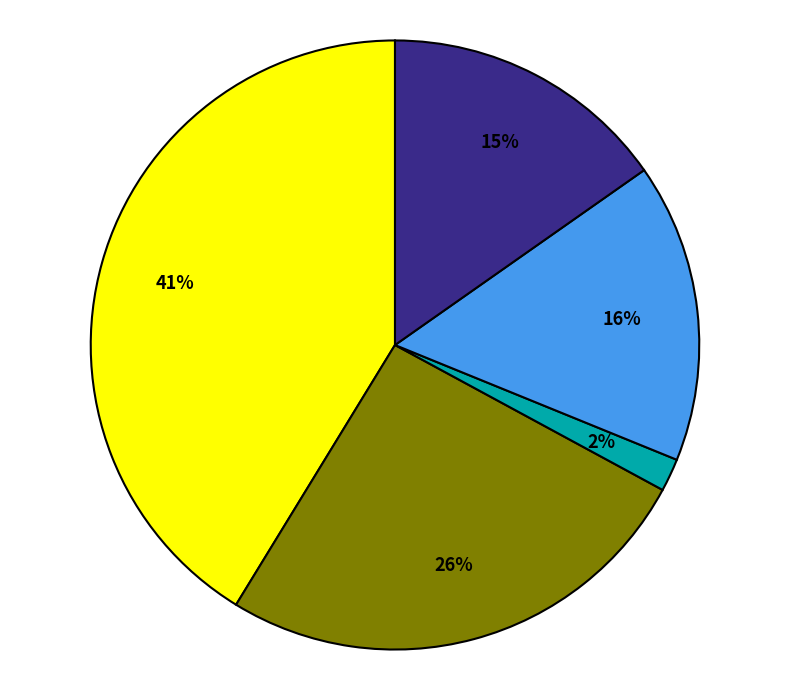

To the nearest percent, what is the average slice percentage?

20%